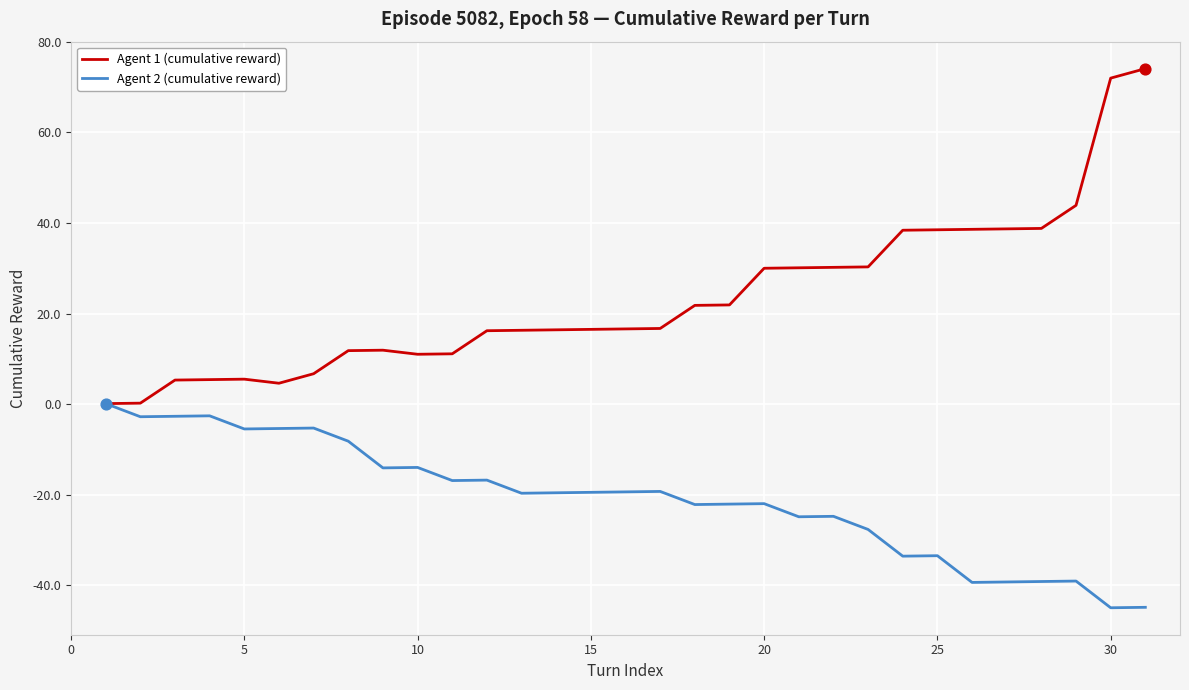

Which series has the largest total across all categories?

Agent 1 (cumulative reward)